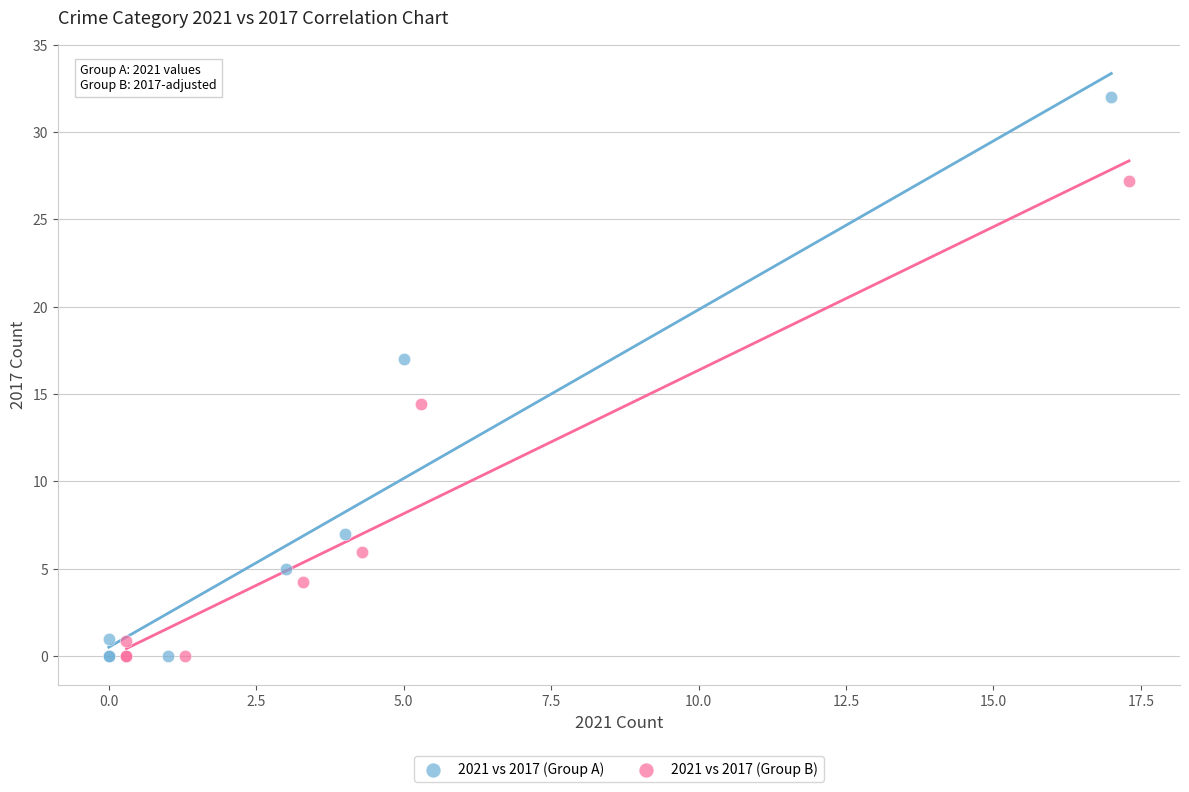

Which series contains the highest Y value?

2021 vs 2017 (Group A)